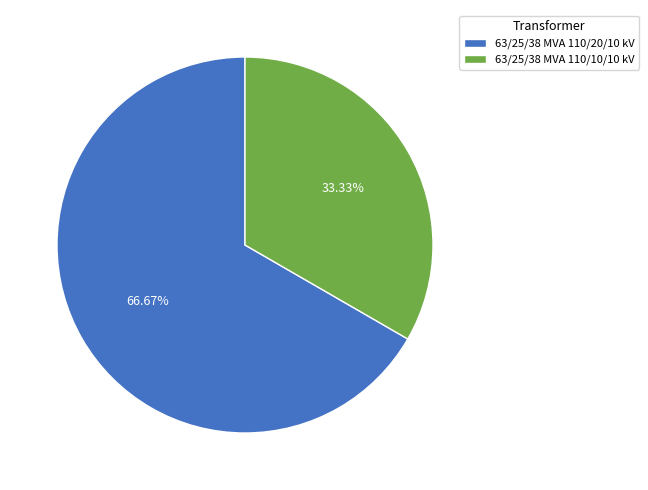

Does 63/25/38 MVA 110/20/10 kV represent more than half of the total?

Yes